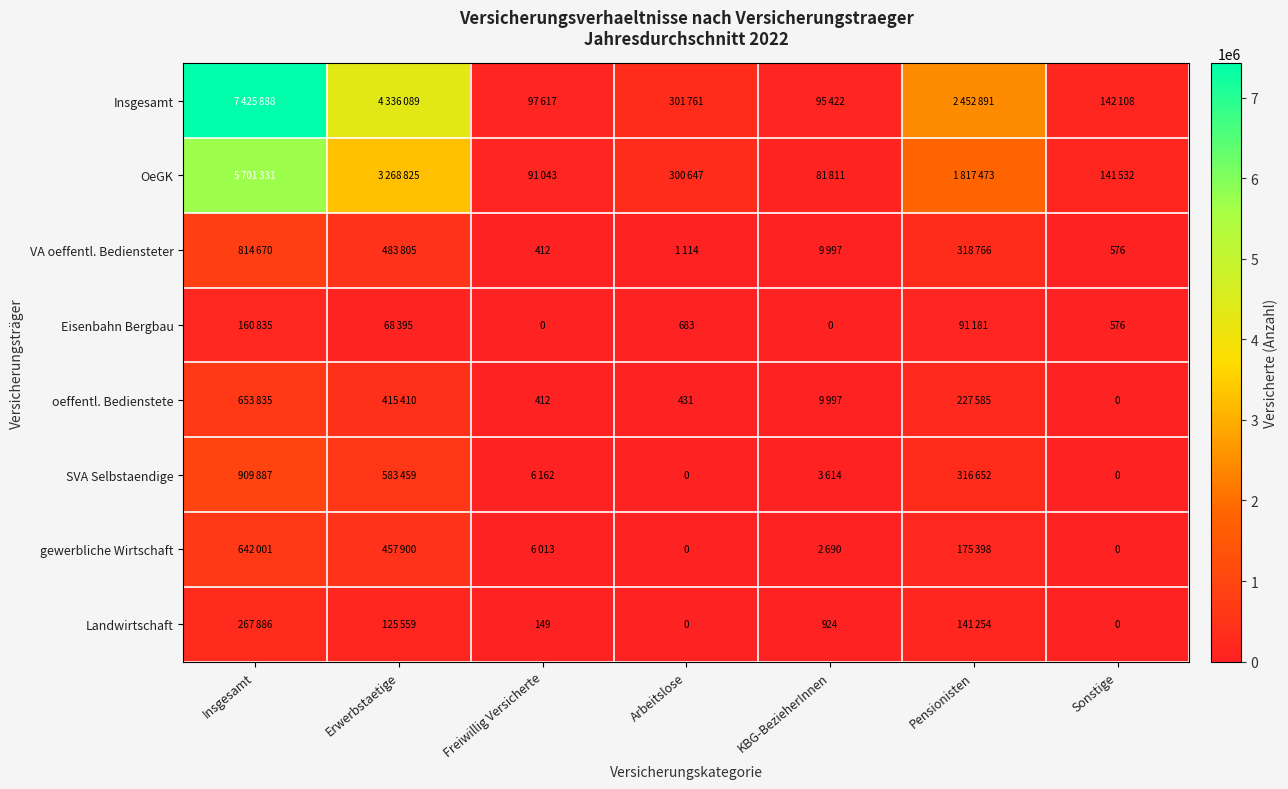

What is the total value across all series at Arbeitslose?

604636